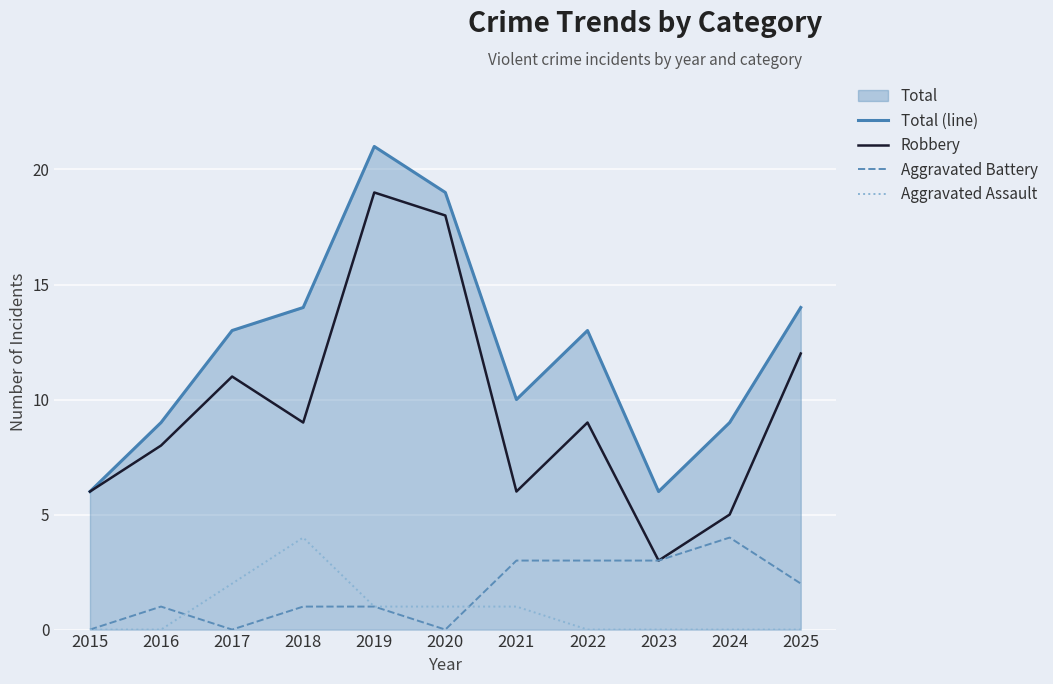

The Robbery series shows 30 at 2020. True or false?

False